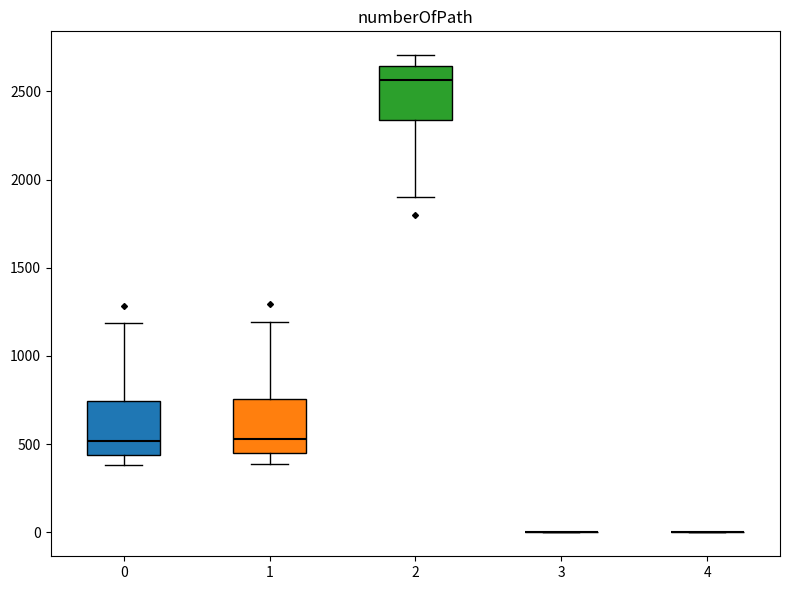

Where does the median line of the box at x = 2 sit on the y-axis? The values are not printed on the chart, so give them approximately, as read against the axis.

2550